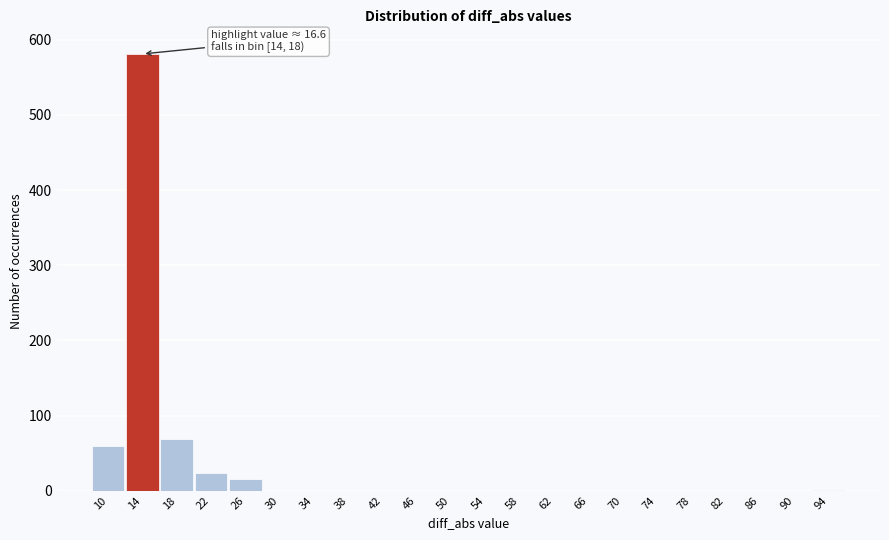

Which category has the highest value across all series?

14